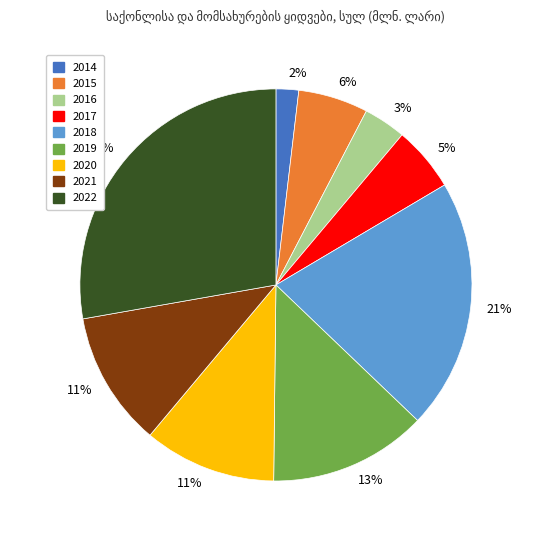

Does any single category account for the majority?

No